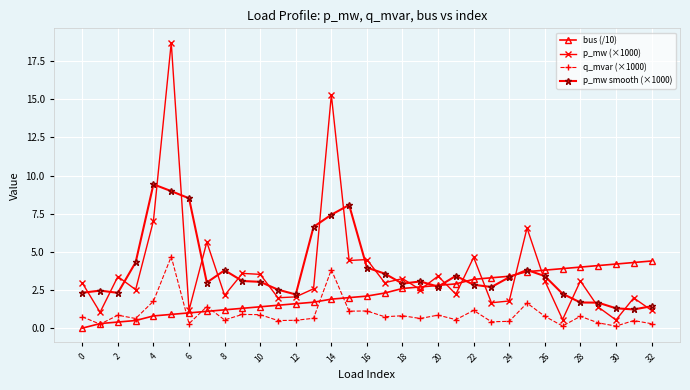

Which series has the widest spread of values?

p_mw (×1000)